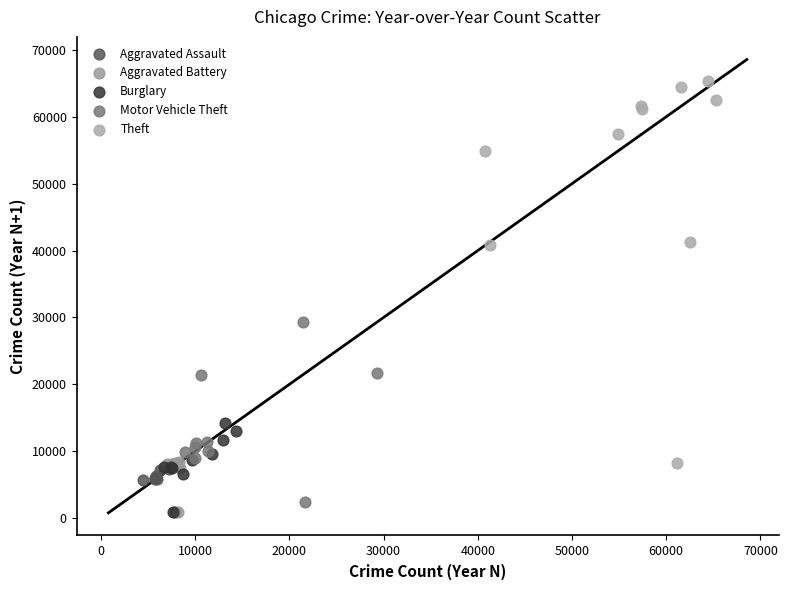

What are all the series names shown in the legend?

Aggravated Assault, Aggravated Battery, Burglary, Motor Vehicle Theft, Theft